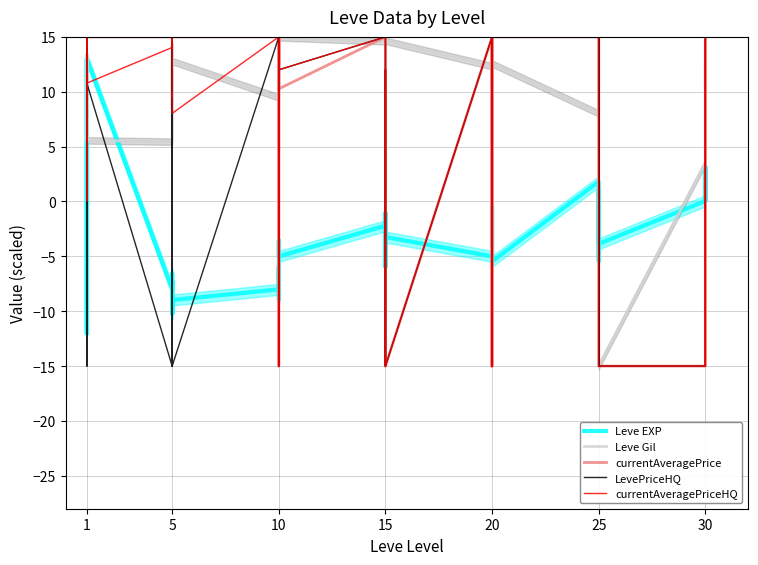

At which category does Leve Gil reach its first local peak?

1